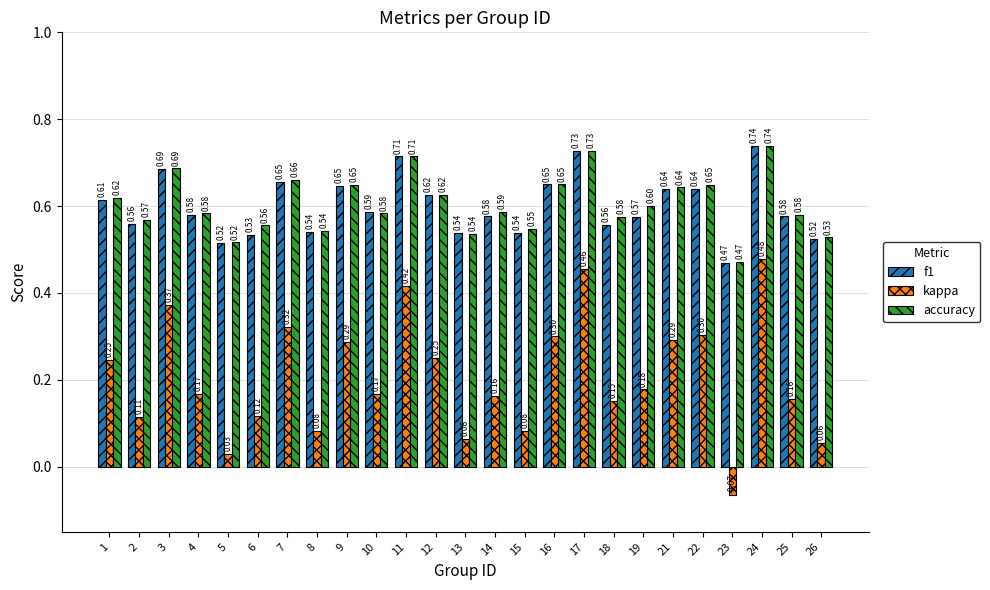

At which category is the sum across all series the highest?

24